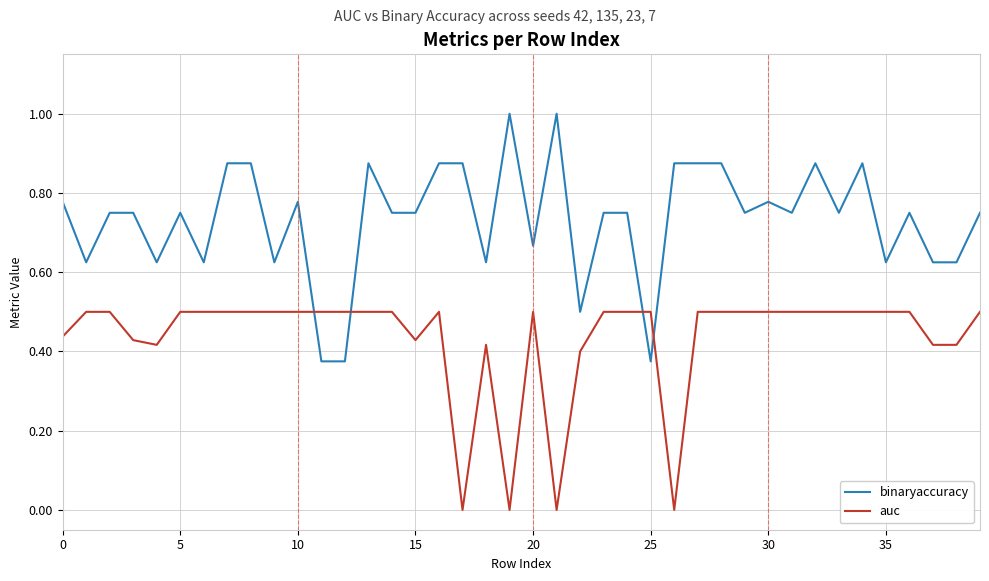

Which series has the largest total across all categories?

binaryaccuracy